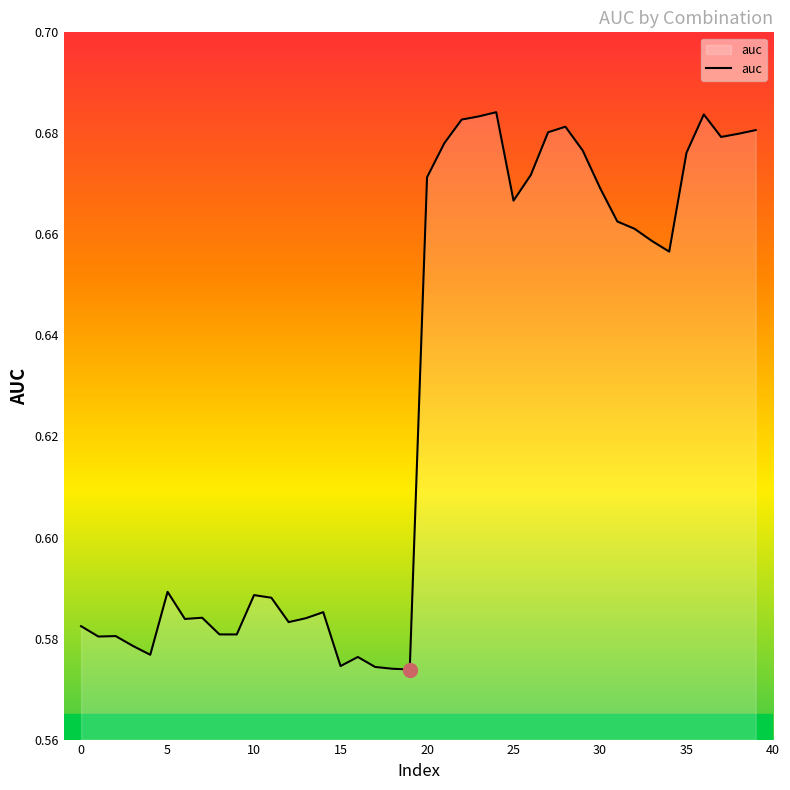

At which label is the value closest to 0?

19